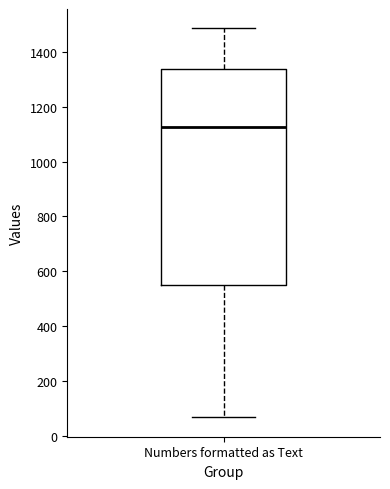

Transcribe this box plot: give where the median line is, the range the box spans, and where the two whiskers end, as read against the y-axis. The values are not printed on the chart, so give them approximately, as read against the axis.

median 1120, box 540 to 1340, whiskers 60 to 1480